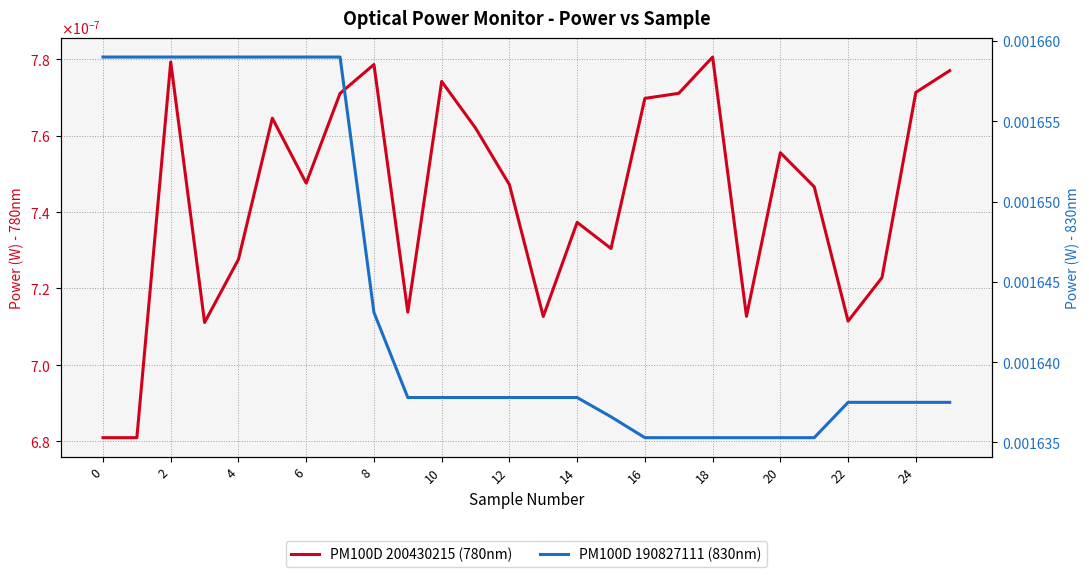

True or false: PM100D 200430215 (780nm) and PM100D 190827111 (830nm) cross at least once.

False